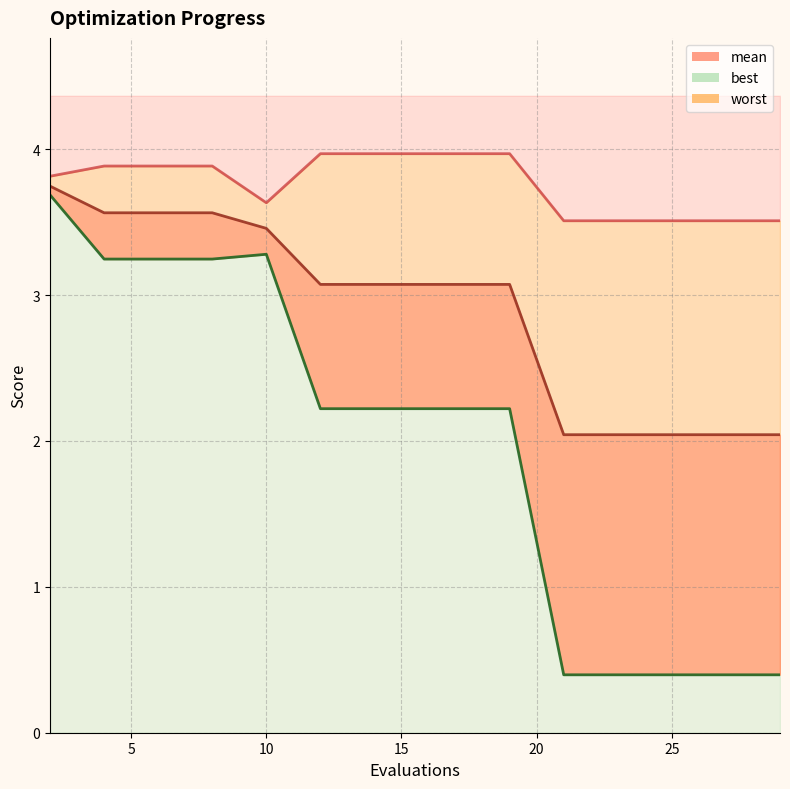

What is the average value of the mean series?

2.9